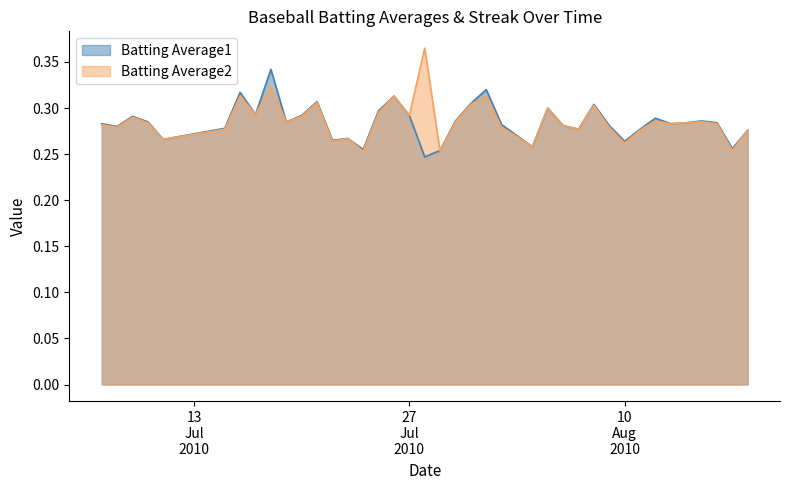

What is the difference between the maximum and minimum values in the Batting Average1 series?

0.1